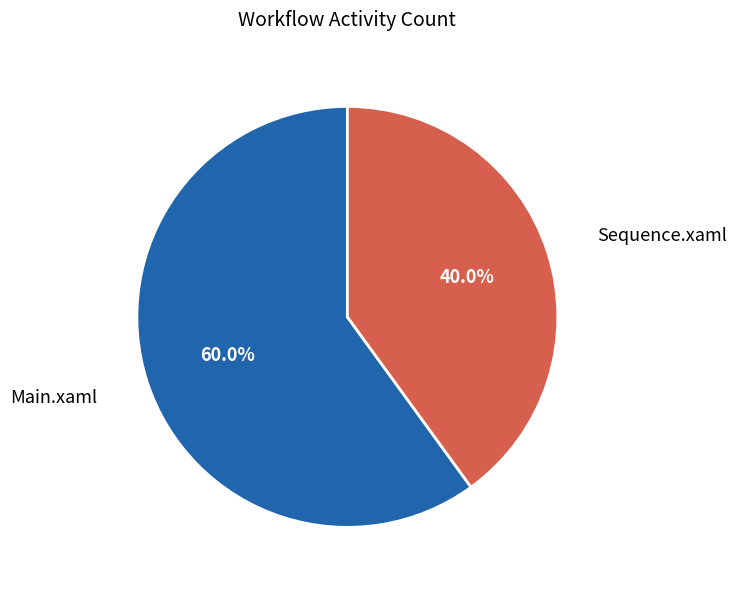

Between Main.xaml and Sequence.xaml, which is larger?

Main.xaml